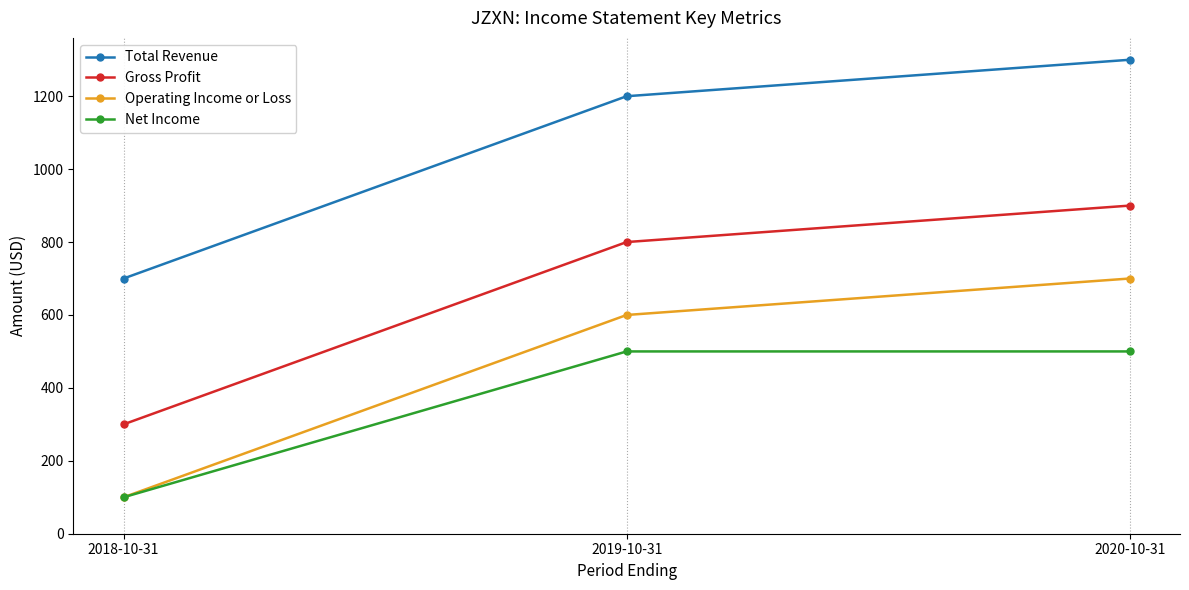

Rank the series by their maximum value, from highest to lowest.

Total Revenue, Gross Profit, Operating Income or Loss, Net Income